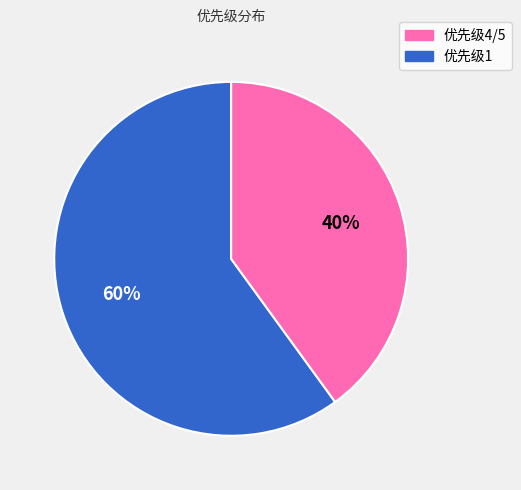

Is there any slice that represents more than half of the pie?

Yes